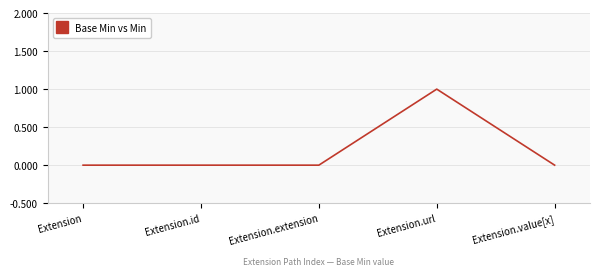

Does the chart have visible grid lines?

Yes